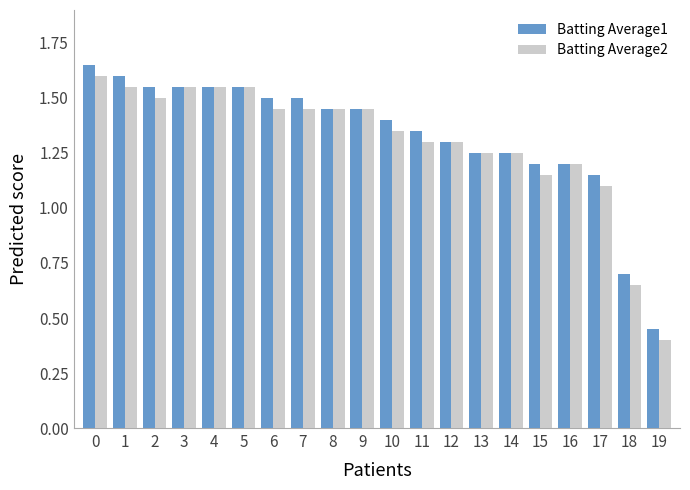

What are all the series names shown in the legend?

Batting Average1, Batting Average2